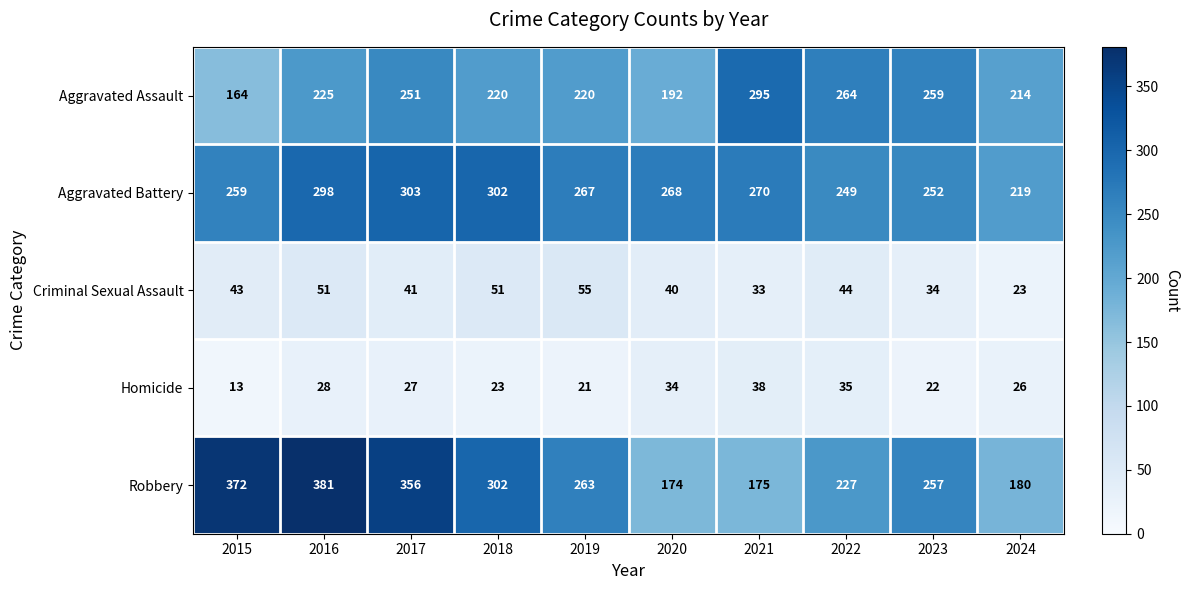

The Homicide series shows 35 at 2024. True or false?

False